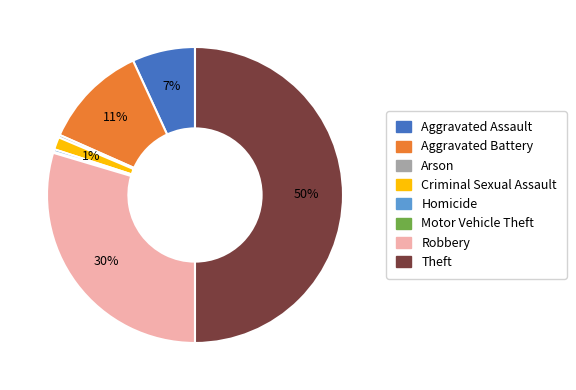

Between Robbery and Arson, which is larger?

Robbery